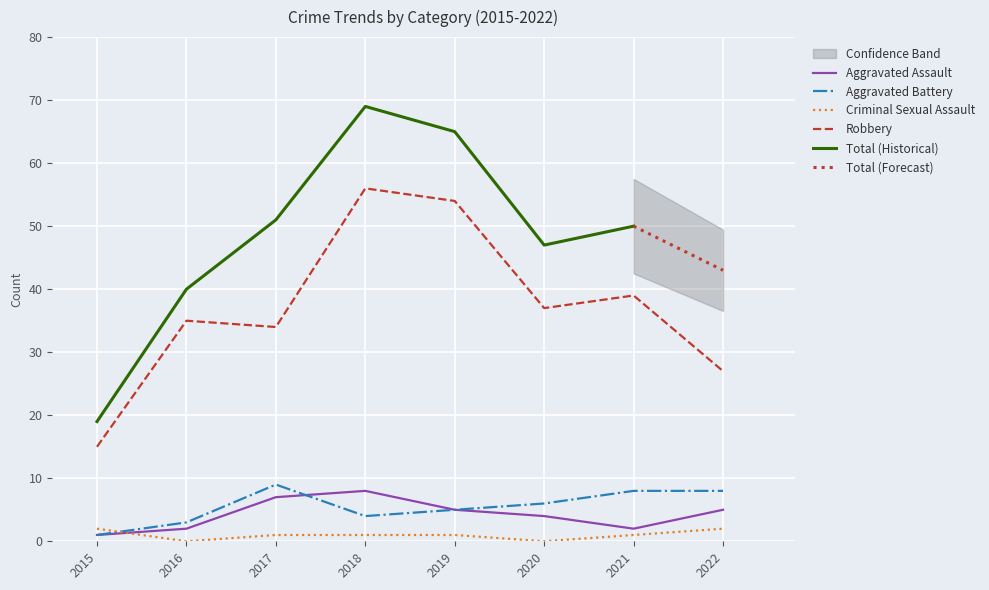

Reading right to left, transcribe all the data shown in this chart.

Aggravated Assault: 5	2	4	5	8	7	2	1
Aggravated Battery: 8	8	6	5	4	9	3	1
Criminal Sexual Assault: 2	1	0	1	1	1	0	2
Robbery: 27	39	37	54	56	34	35	15